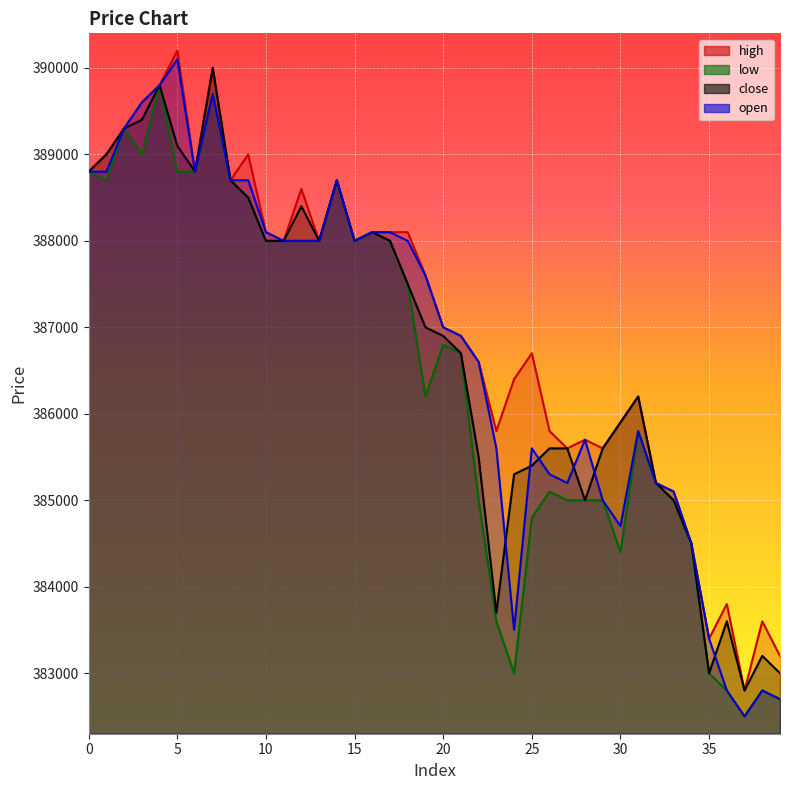

List the series in order of their peak value, lowest first.

low, close, open, high